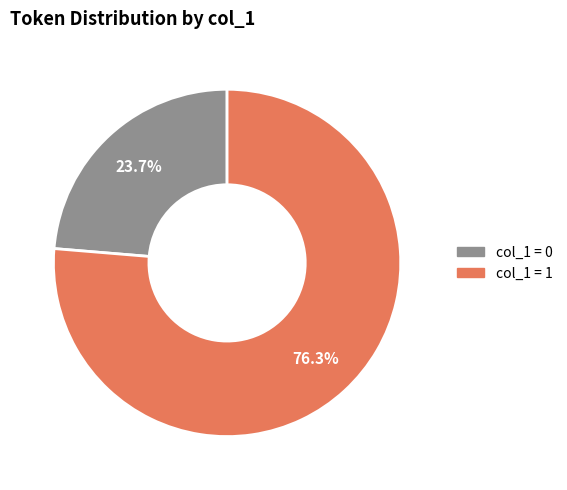

Is there a majority slice in this chart?

Yes